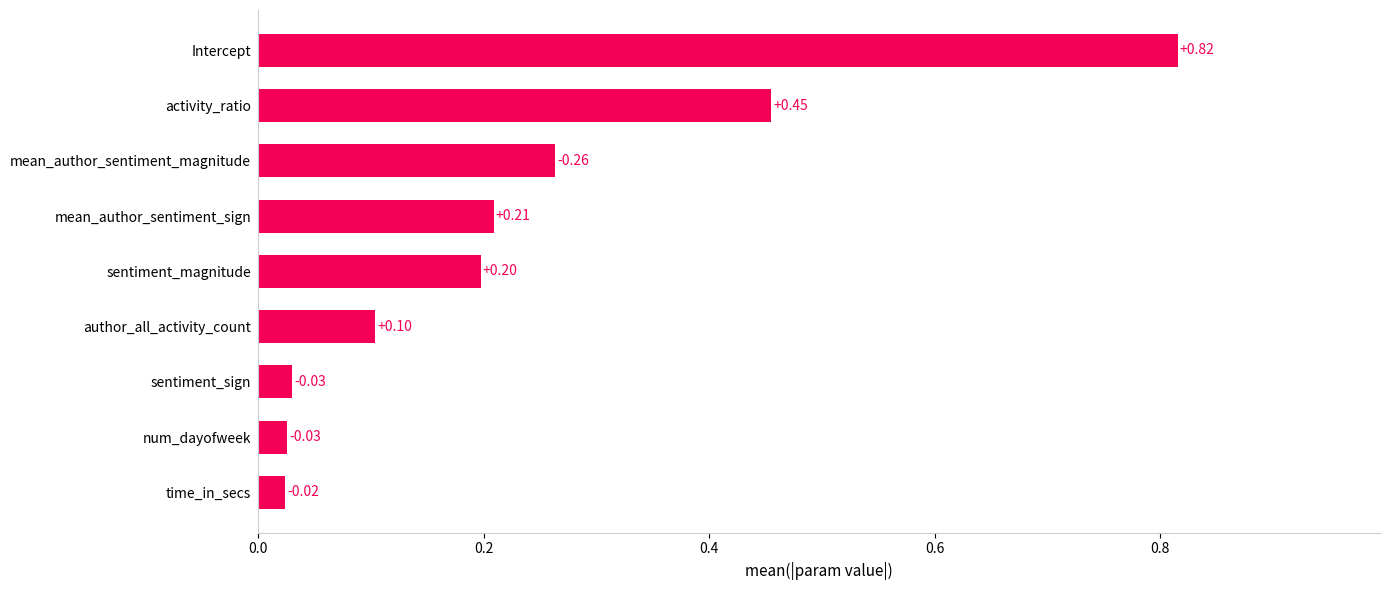

Between mean_author_sentiment_sign and sentiment_magnitude, which is larger?

mean_author_sentiment_sign